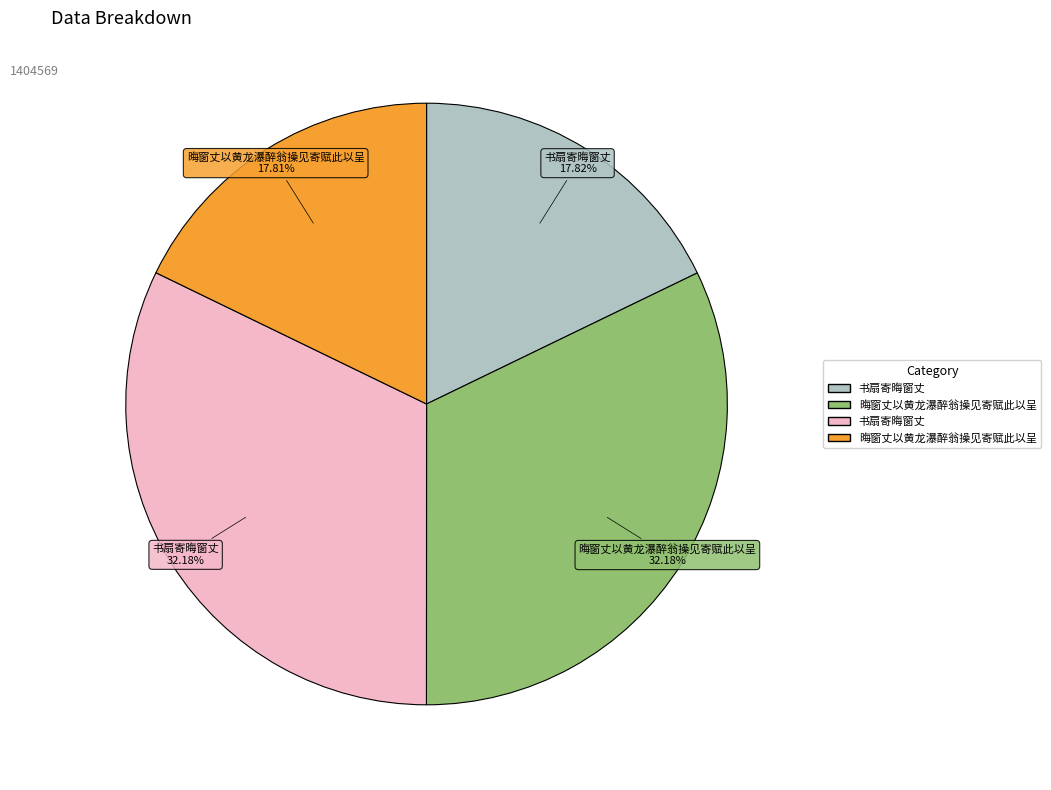

Does any single category account for the majority?

No